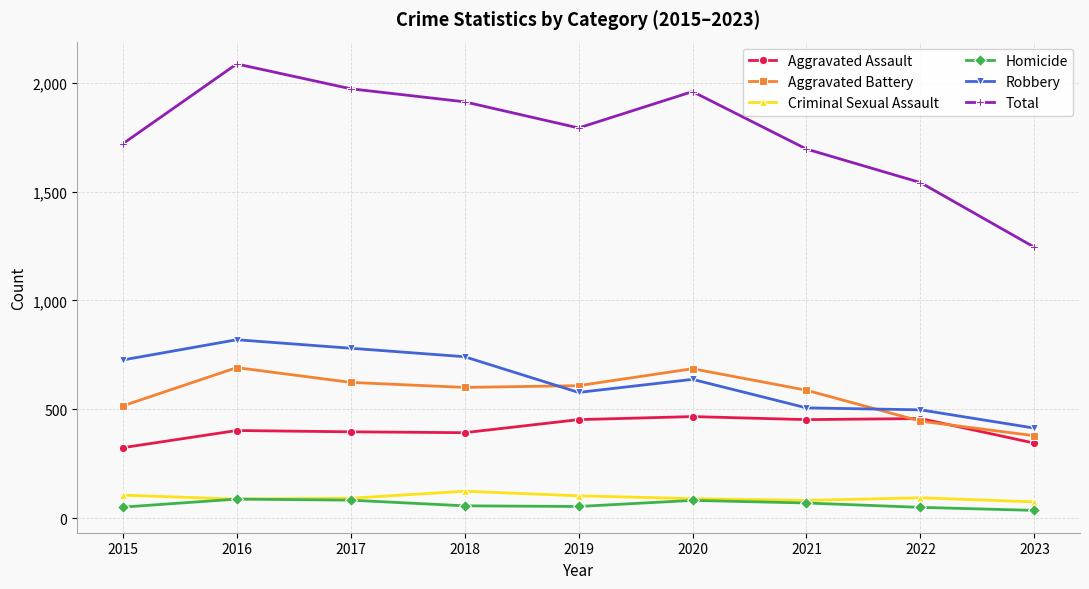

Is the value of Aggravated Assault at 2022 greater than the value of Criminal Sexual Assault at 2019?

Yes